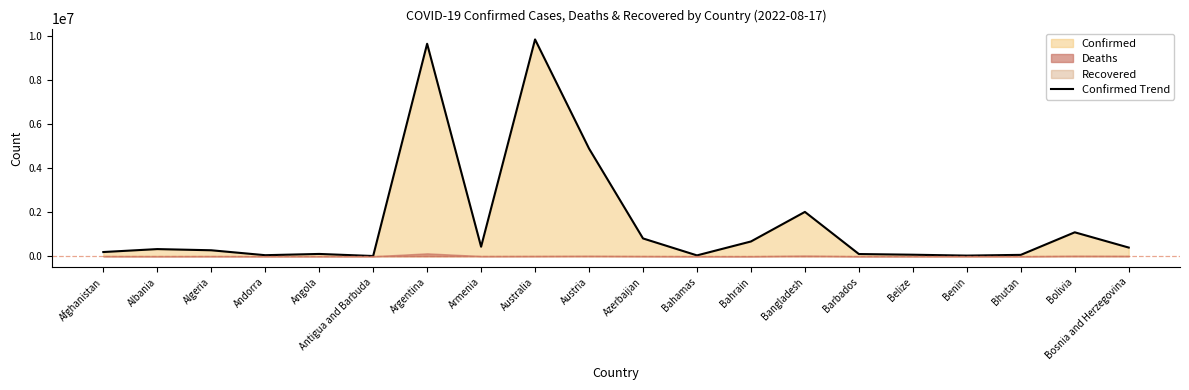

At which category does the data reach its first local peak?

Albania